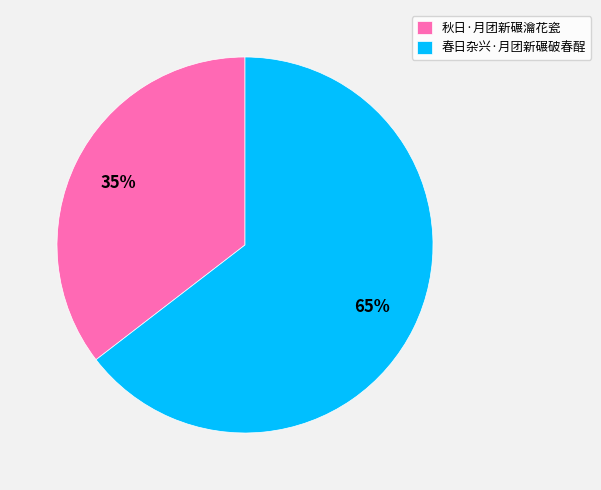

Do 秋日·月团新碾瀹花瓷 and 春日杂兴·月团新碾破春酲 together represent more than half of the pie?

Yes